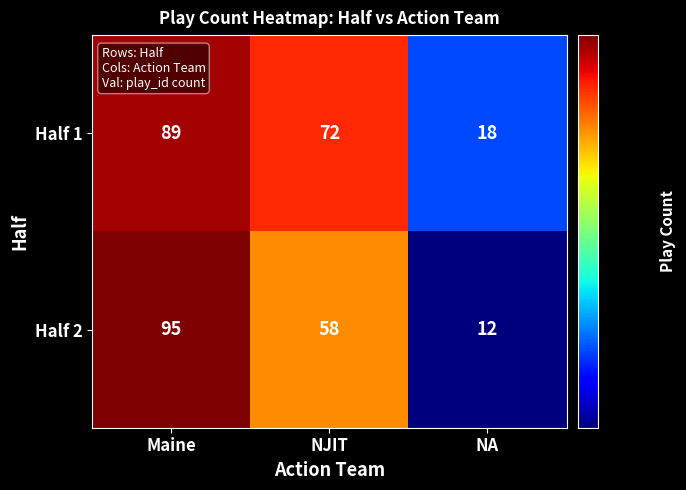

The value of Half 1 at NA is 12. True or false?

False